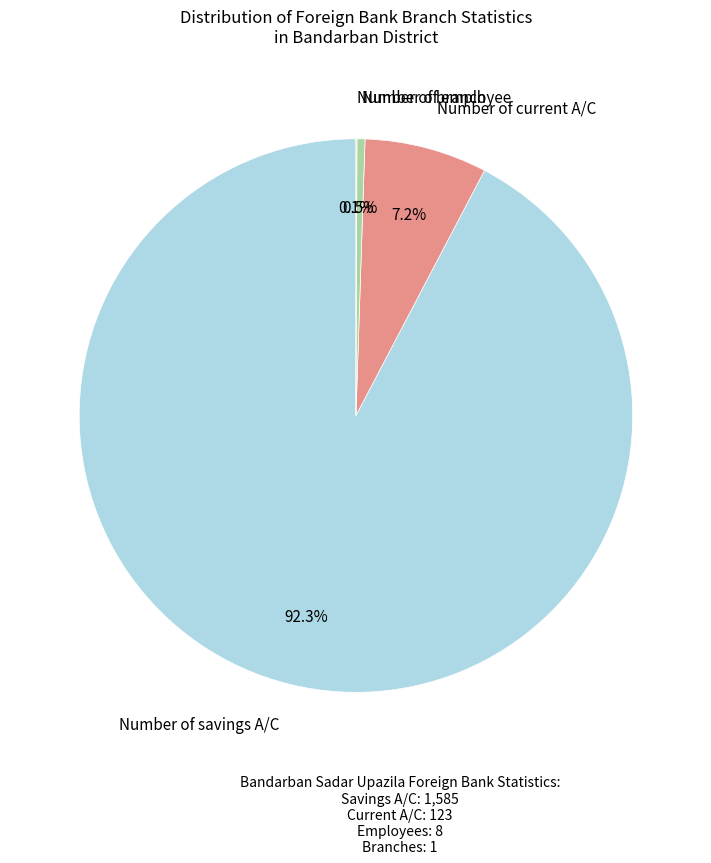

Does any single category account for the majority?

Yes